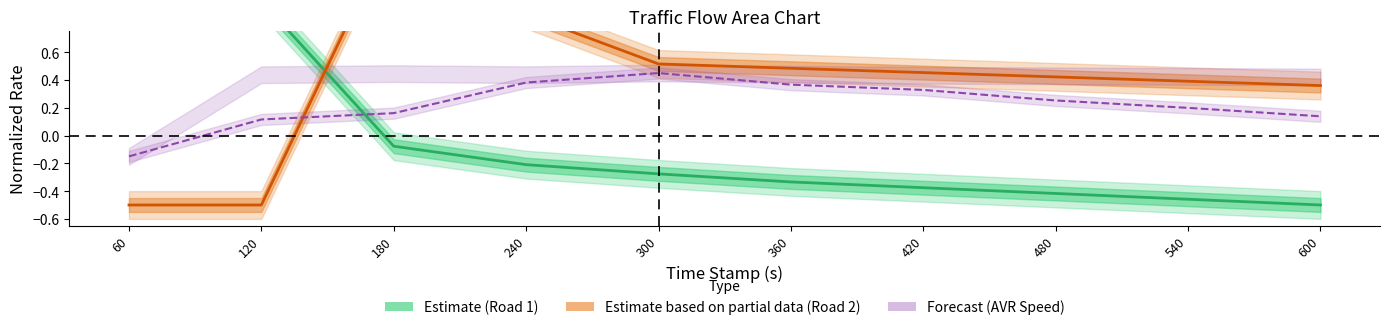

What is the total value across all series at 240?

1.0